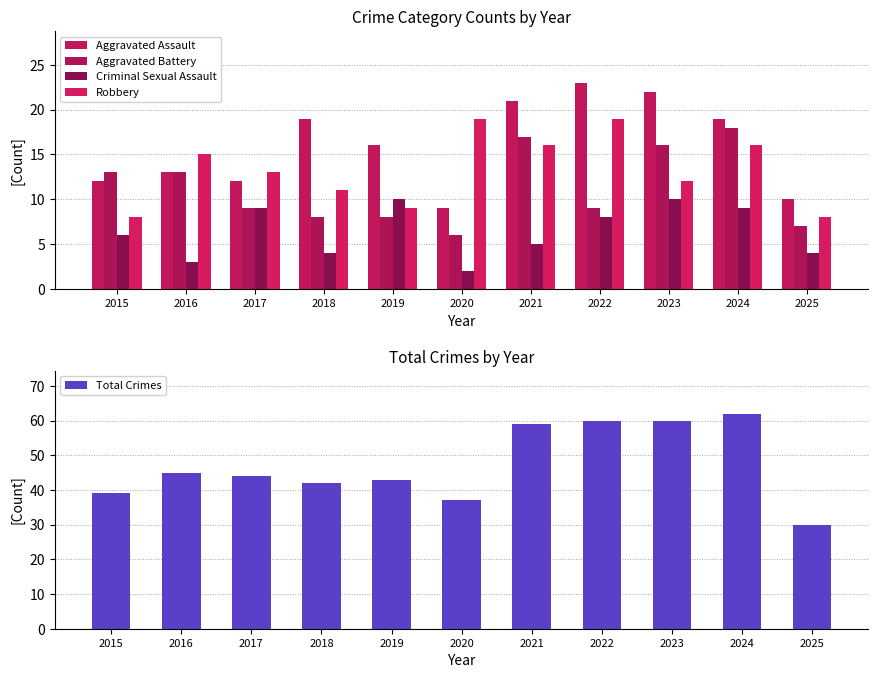

At how many categories does at least one series exceed 4?

11